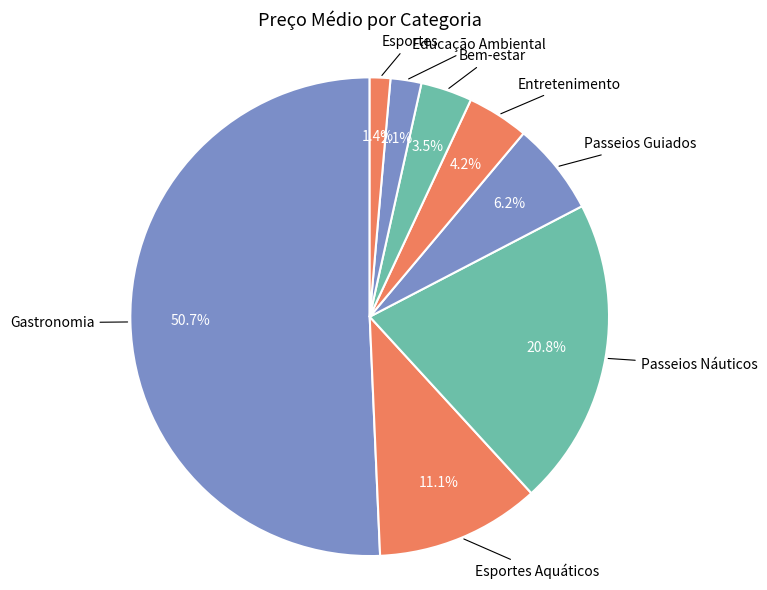

What is the ratio of the value at Esportes Aquáticos to the value at Passeios Guiados?

1.8